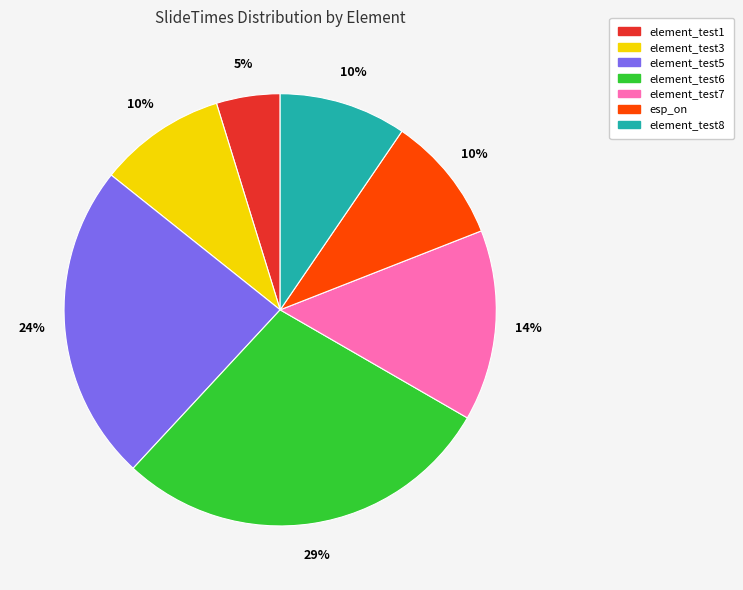

To the nearest percent, what is the difference between the largest and smallest slice percentages?

24%